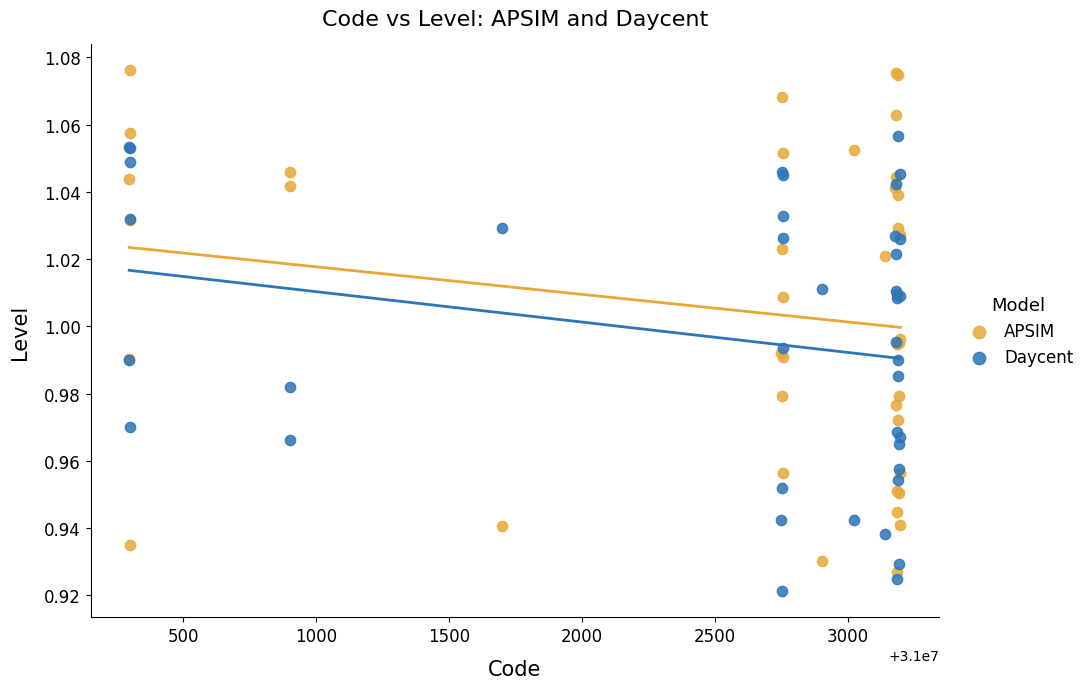

Which series has the widest spread of Y values?

APSIM